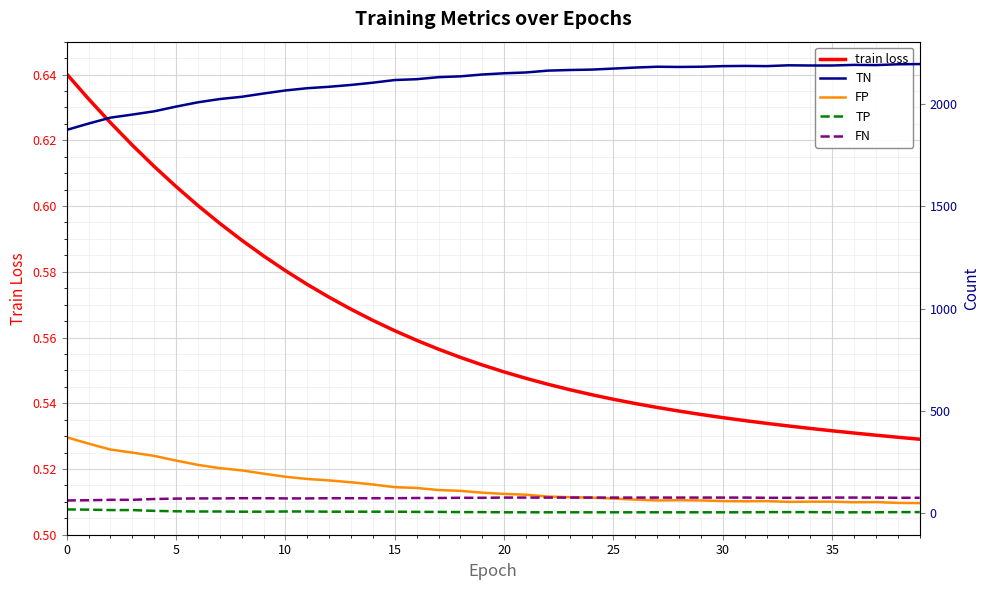

True or false: train loss has a value of 0.8 at 29.

False